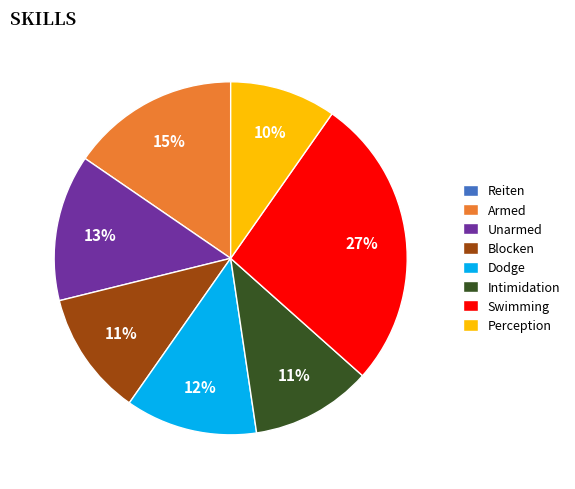

Does any single category account for the majority?

No